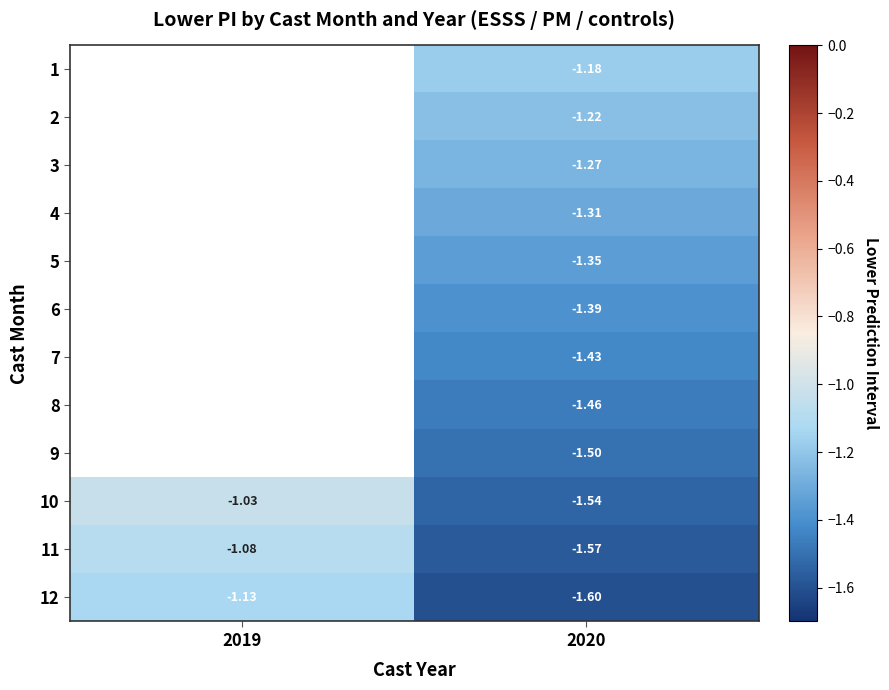

Count the number of categories in the chart.

2